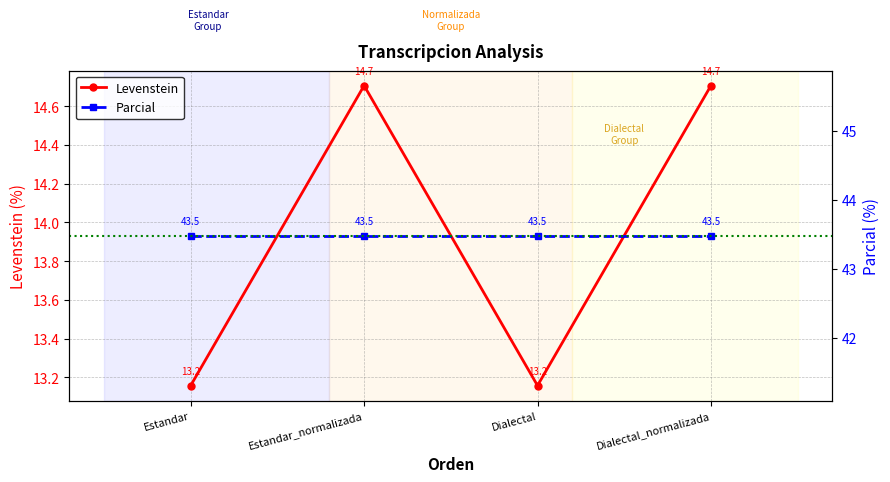

Where does the data first go above 14?

Estandar_normalizada